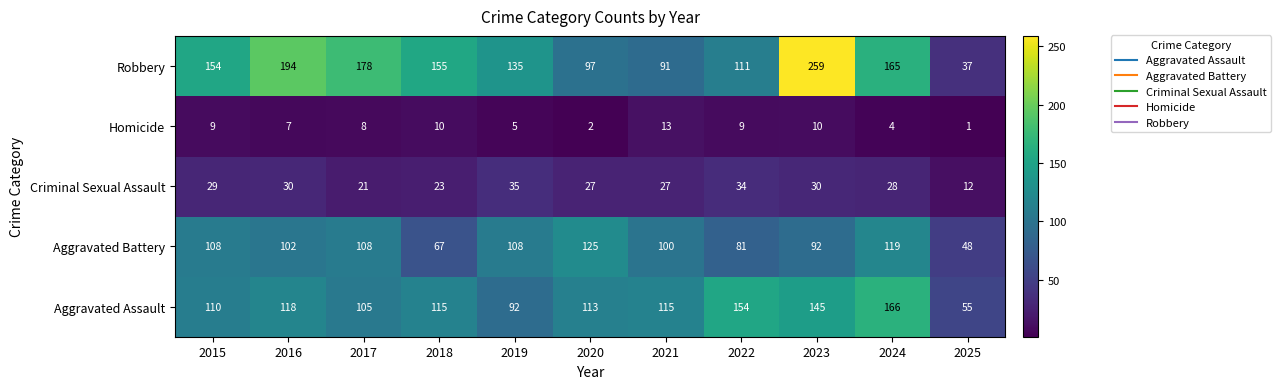

At which category is the sum across all series the highest?

2023